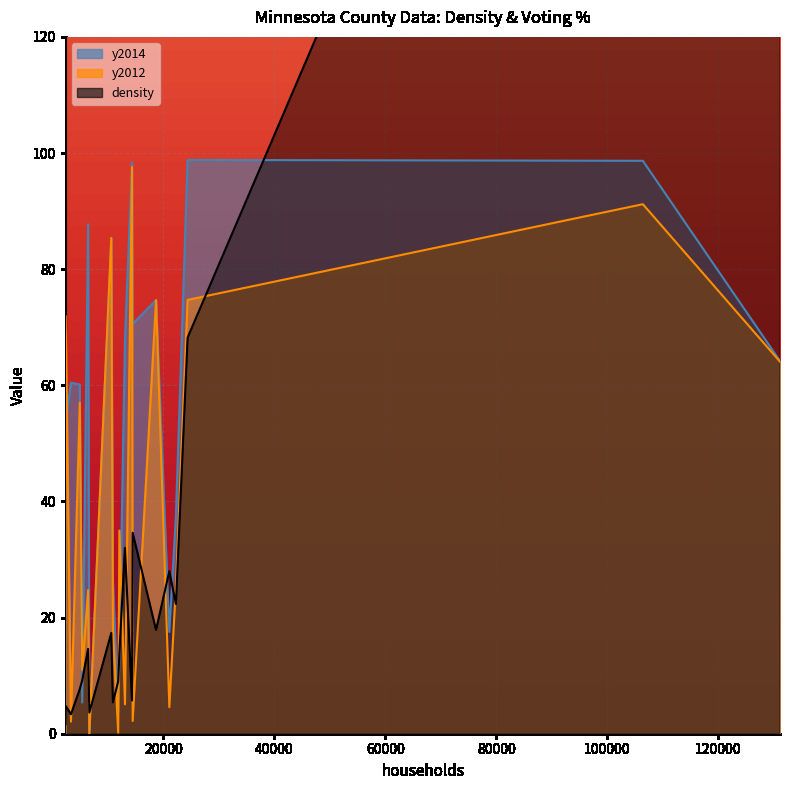

Reading left to right, transcribe all the data shown in this chart.

density: Aitkin=3.6	Anoka=251.2	Becker=9.0	Beltrami=5.7	Benton=32.0	Big Stone=4.8	Blue Earth=28.0	Brown=17.4	Carlton=14.0	Carver=68.2	Cass=5.4	Chippewa=9.2	Chisago=34.6	Clay=17.9	Clearwater=3.4	Cook=1.6	Cottonwood=7.7	Crow Wing=22.3	Dakota=230.3	Dodge=14.6
y2014: Aitkin=0.0	Anoka=98.7	Becker=3.7	Beltrami=98.4	Benton=68.0	Big Stone=53.7	Blue Earth=17.5	Brown=85.4	Carlton=13.9	Carver=98.8	Cass=26.5	Chippewa=5.4	Chisago=70.6	Clay=74.7	Clearwater=60.5	Cook=0.0	Cottonwood=60.1	Crow Wing=37.6	Dakota=64.2	Dodge=87.7
y2012: Aitkin=0.0	Anoka=91.2	Becker=0.2	Beltrami=97.6	Benton=5.1	Big Stone=72.0	Blue Earth=4.6	Brown=85.4	Carlton=35.0	Carver=74.7	Cass=18.1	Chippewa=11.0	Chisago=2.2	Clay=74.7	Clearwater=2.1	Cook=0.0	Cottonwood=57.0	Crow Wing=25.4	Dakota=64.1	Dodge=24.7